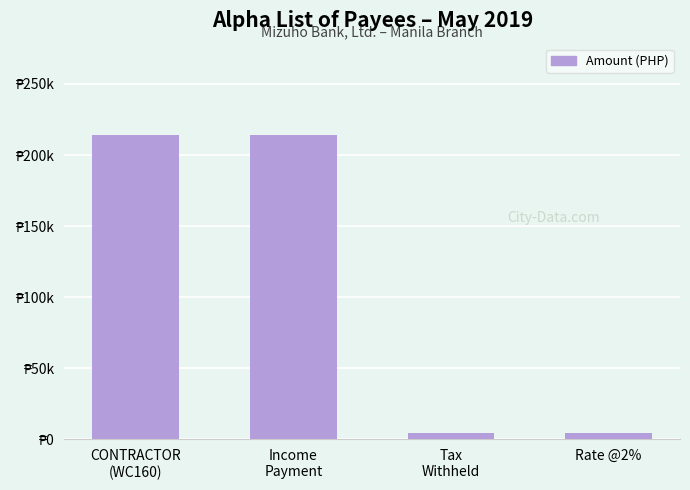

Does the chart contain any negative values?

No